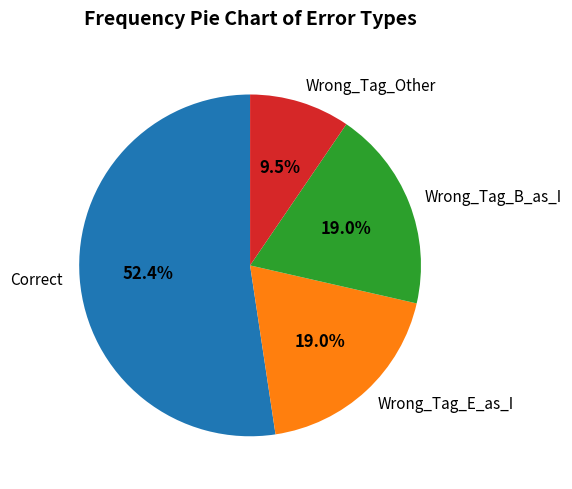

Count the number of slices in the pie.

4